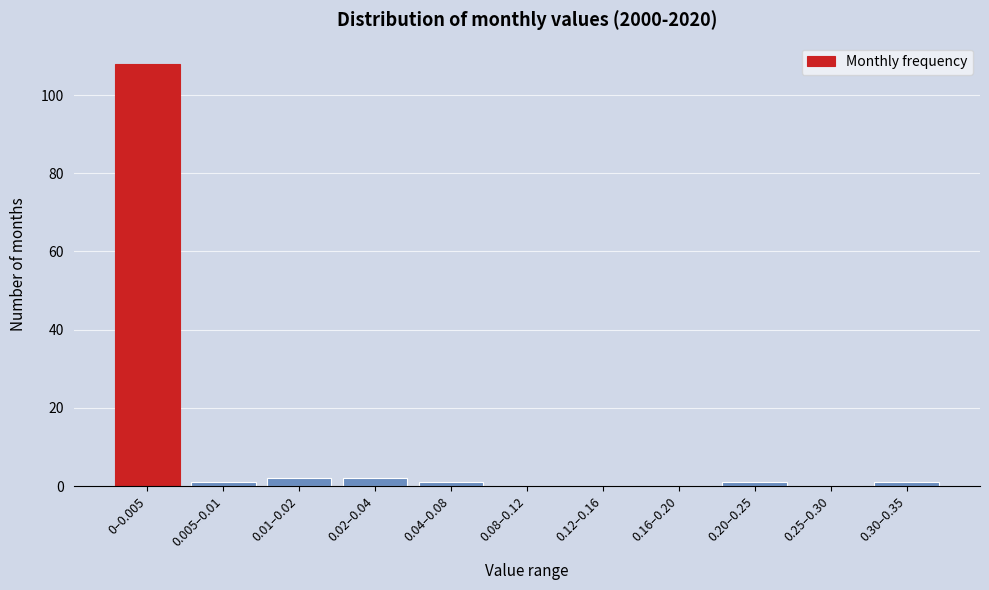

Reading left to right, list all the values displayed in this chart.

0–0.005=108	0.005–0.01=1	0.01–0.02=2	0.02–0.04=2	0.04–0.08=1	0.08–0.12=0	0.12–0.16=0	0.16–0.20=0	0.20–0.25=1	0.25–0.30=0	0.30–0.35=1